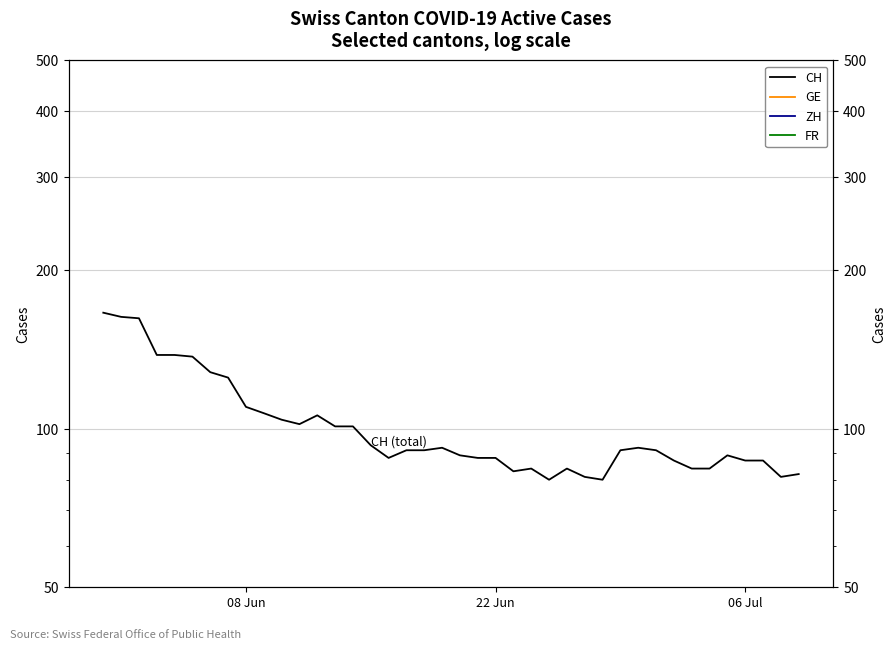

Which series has the largest total across all categories?

CH